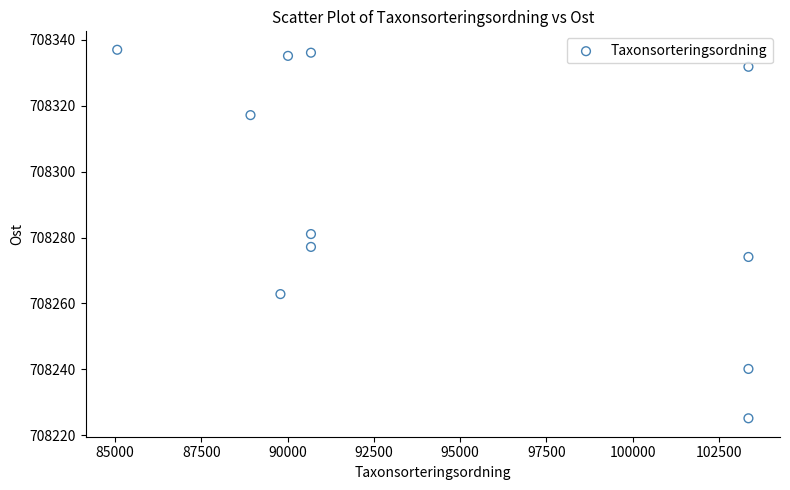

What is the average Y value?

708292.5